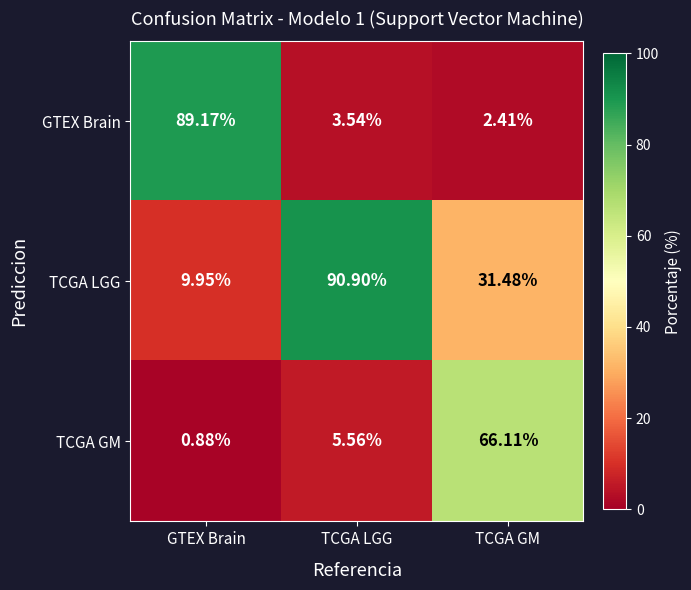

List the series in order of their overall mean, highest first.

TCGA LGG, GTEX Brain, TCGA GM